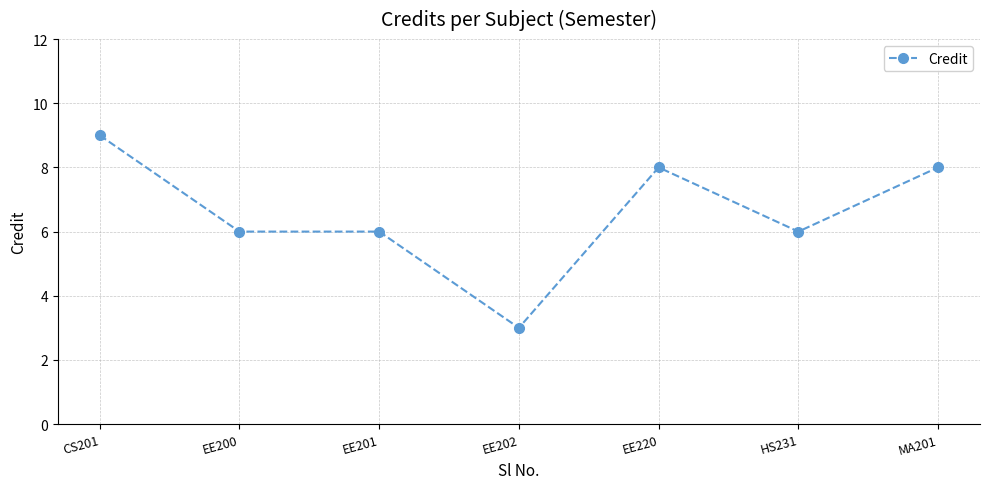

What is the difference between the maximum and minimum values?

6